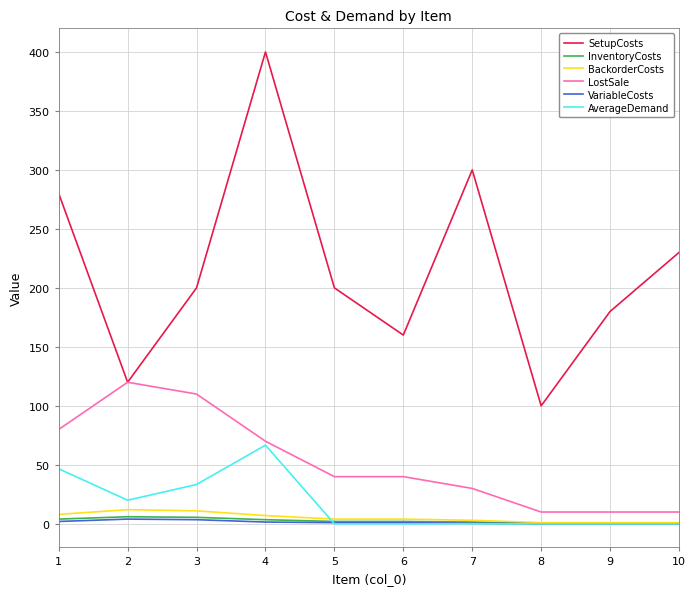

Which series has the largest range (max minus min)?

SetupCosts